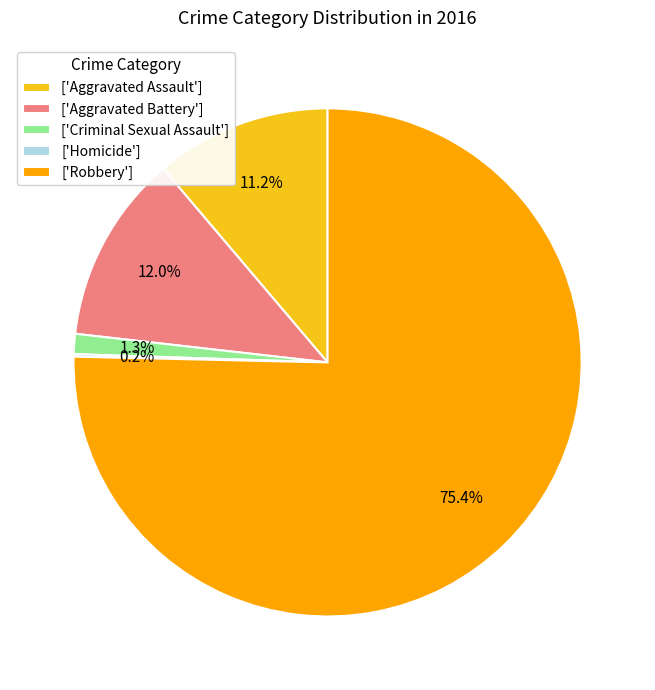

Do ['Criminal Sexual Assault'] and ['Aggravated Battery'] together represent more than half of the pie?

No